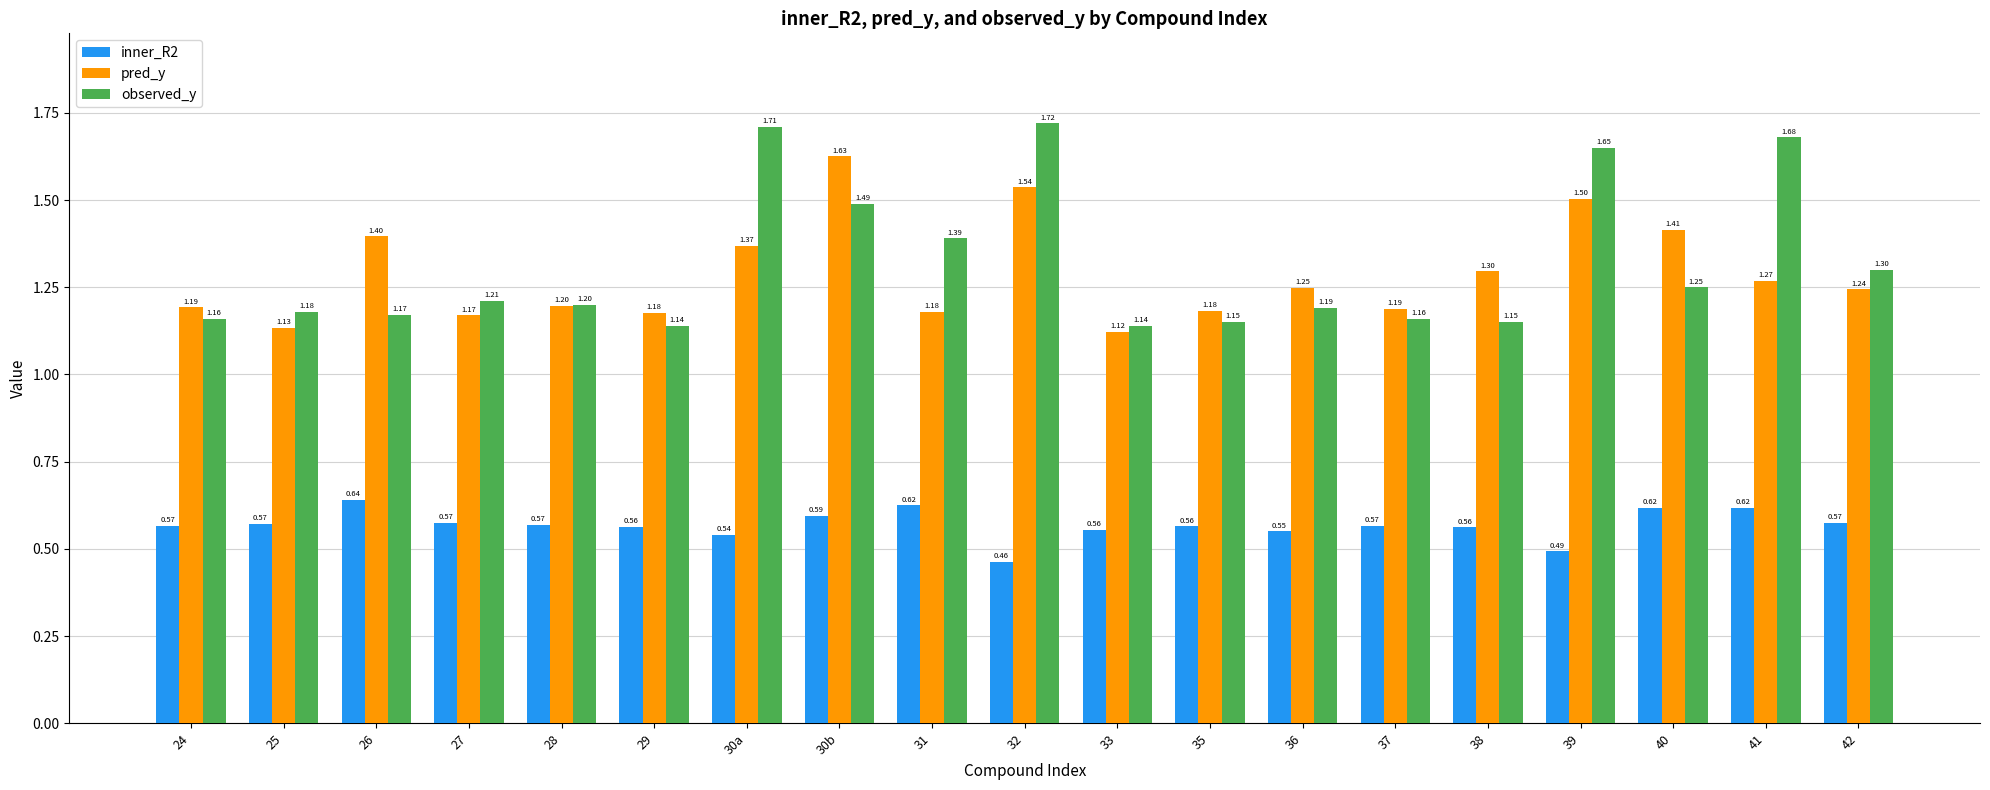

Read the pred_y value at 30a.

1.4